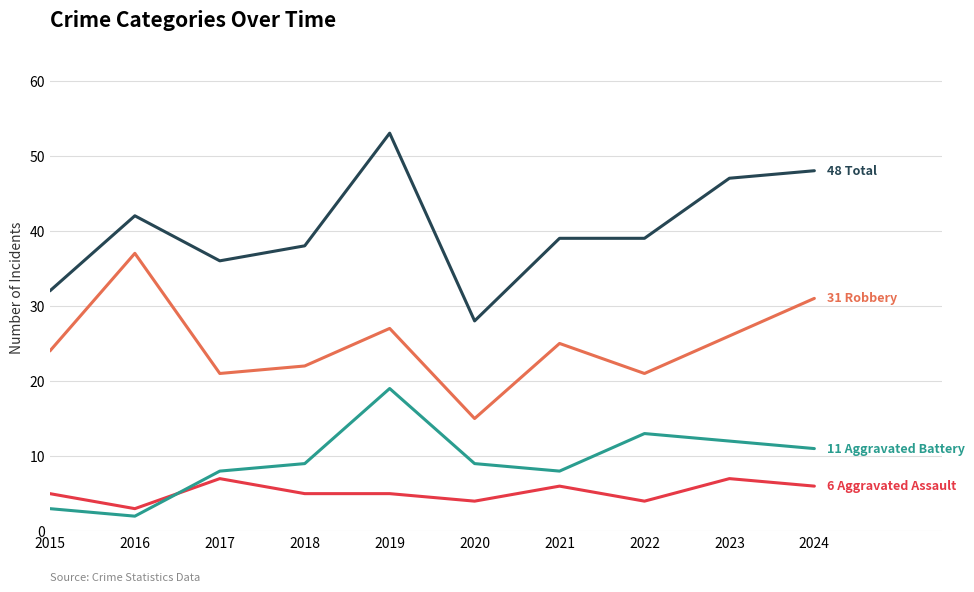

Reading right to left, transcribe all the data shown in this chart.

Aggravated Assault: 2024=6	2023=7	2022=4	2021=6	2020=4	2019=5	2018=5	2017=7	2016=3	2015=5
Aggravated Battery: 2024=11	2023=12	2022=13	2021=8	2020=9	2019=19	2018=9	2017=8	2016=2	2015=3
Robbery: 2024=31	2023=26	2022=21	2021=25	2020=15	2019=27	2018=22	2017=21	2016=37	2015=24
Total: 2024=48	2023=47	2022=39	2021=39	2020=28	2019=53	2018=38	2017=36	2016=42	2015=32